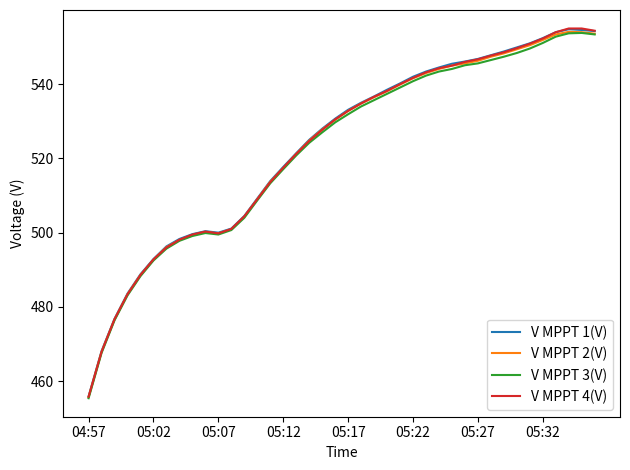

What is the lowest value of the V MPPT 4(V) series?

455.8